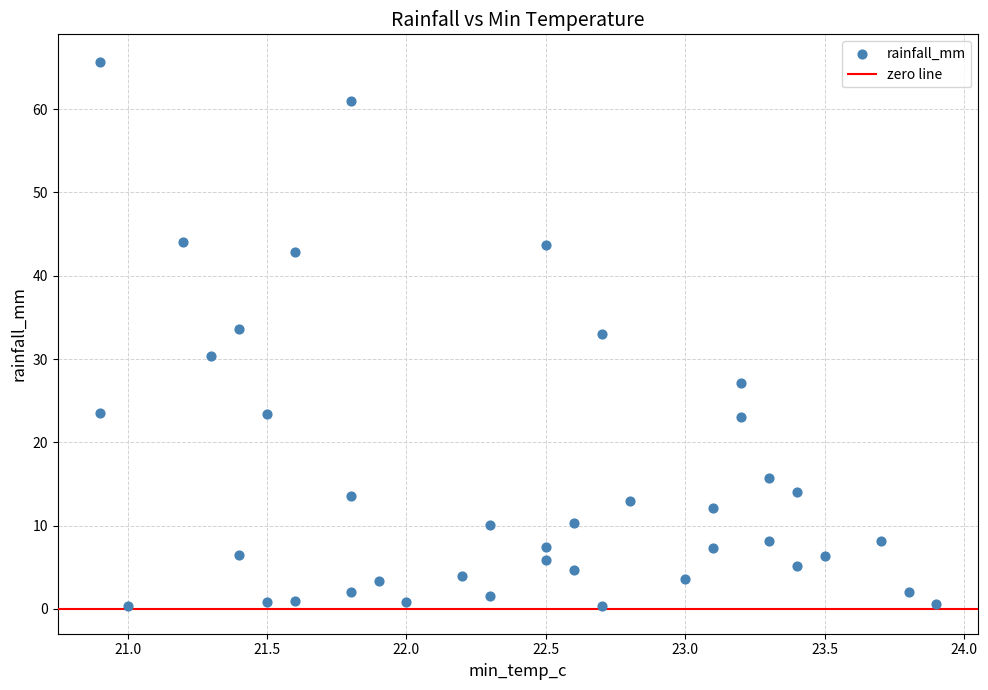

What is the range of X values (max minus min)?

3.0